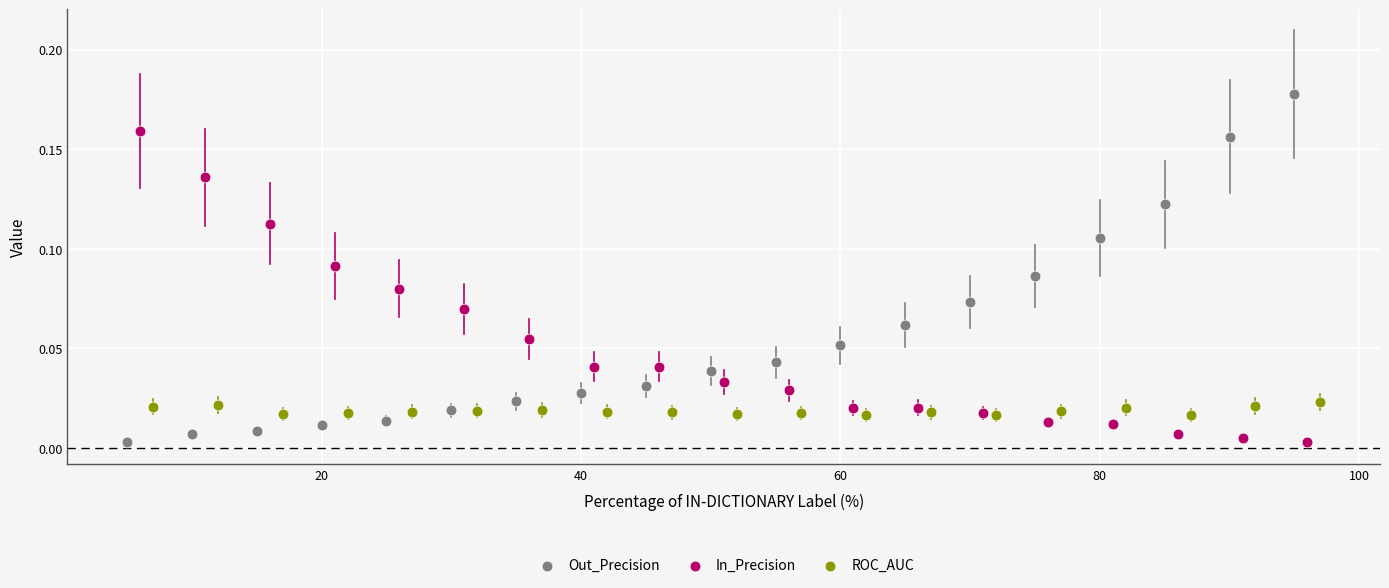

Which series has the largest Y range (max minus min)?

Out_Precision